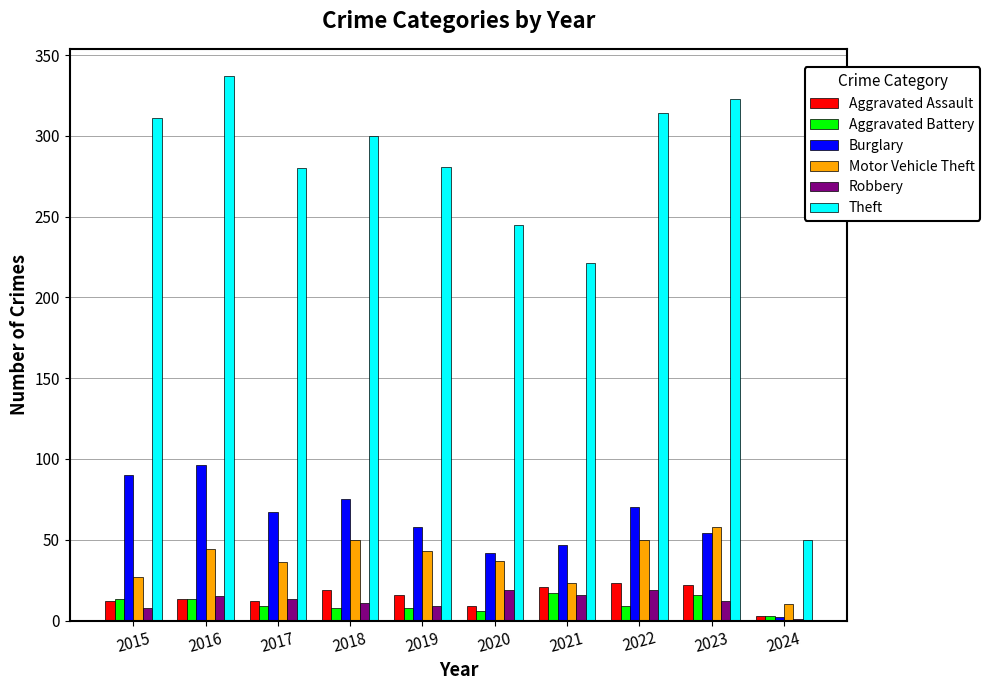

Between 2017 and 2021, which series saw the biggest shift?

Theft